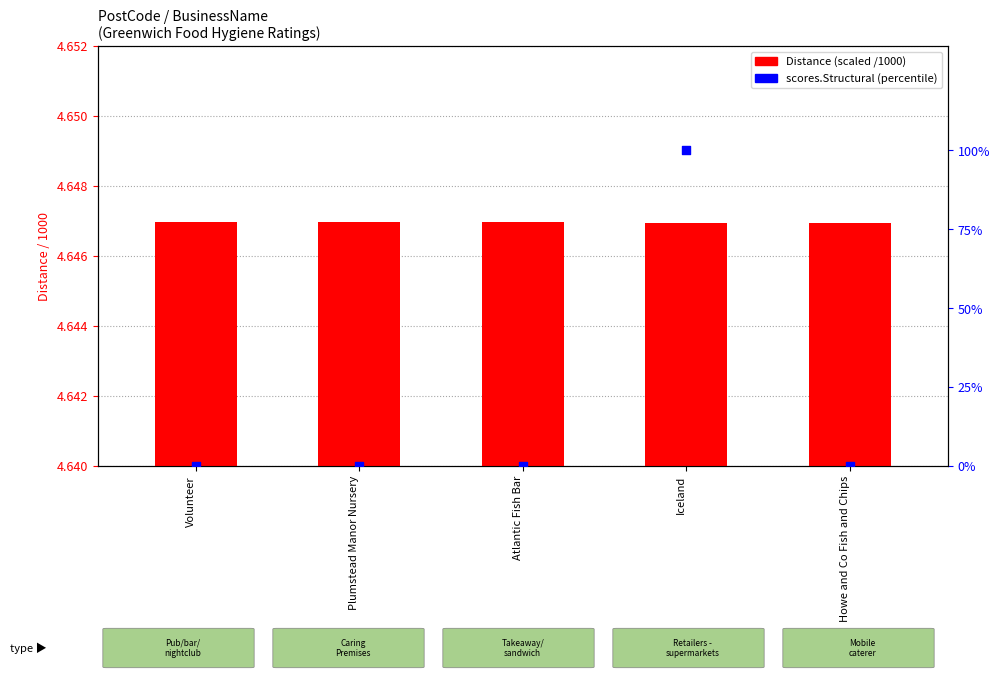

At how many categories does at least one series exceed 39?

1